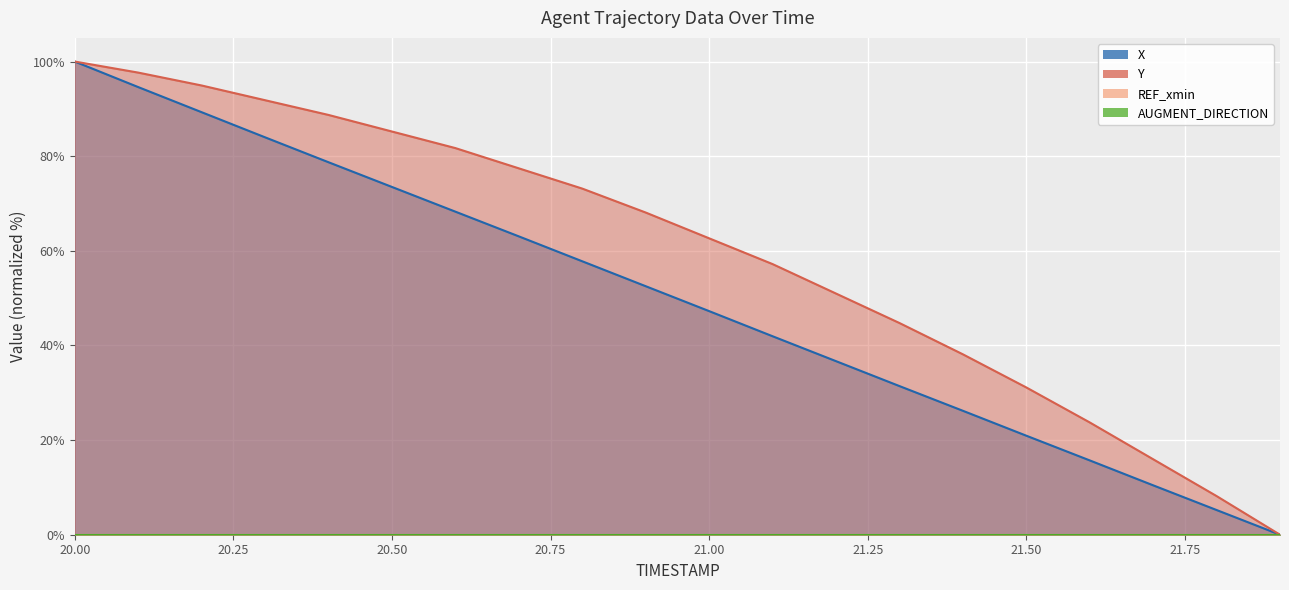

How many data points in Y are less than 68?

10